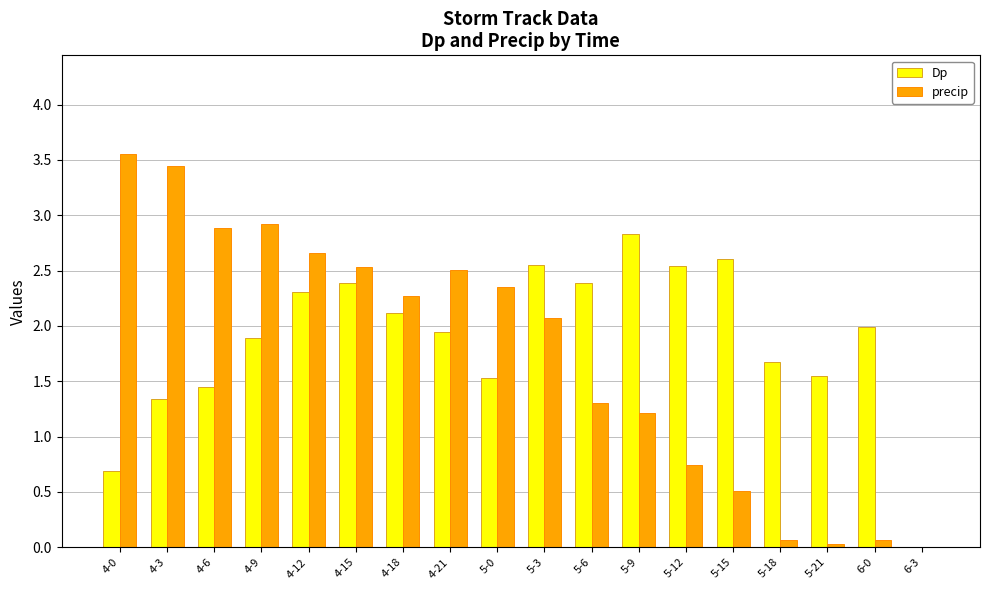

Is it true that precip equals 2.0 at 4-0?

False